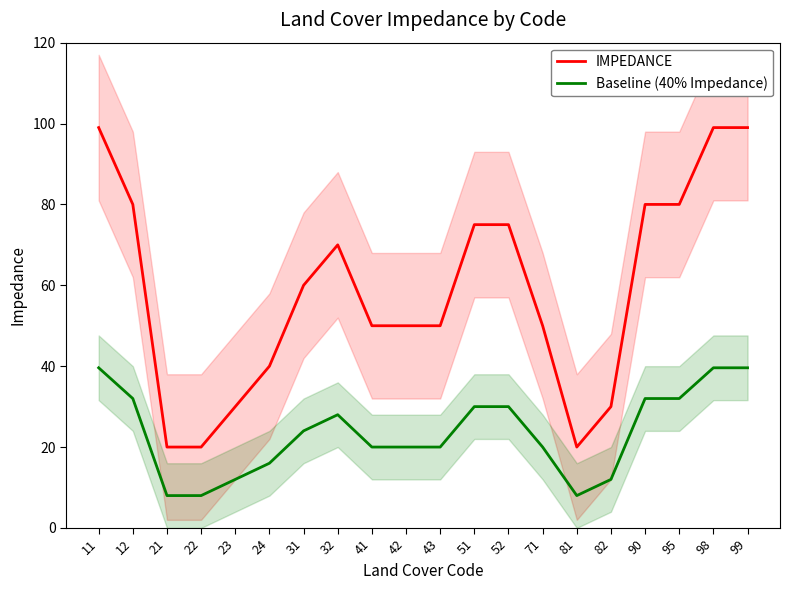

Reading right to left, list all the values displayed in this chart.

IMPEDANCE: 99.0	99.0	80.0	80.0	30.0	20.0	50.0	75.0	75.0	50.0	50.0	50.0	70.0	60.0	40.0	30.0	20.0	20.0	80.0	99.0
Baseline (40% Impedance): 39.6	39.6	32.0	32.0	12.0	8.0	20.0	30.0	30.0	20.0	20.0	20.0	28.0	24.0	16.0	12.0	8.0	8.0	32.0	39.6